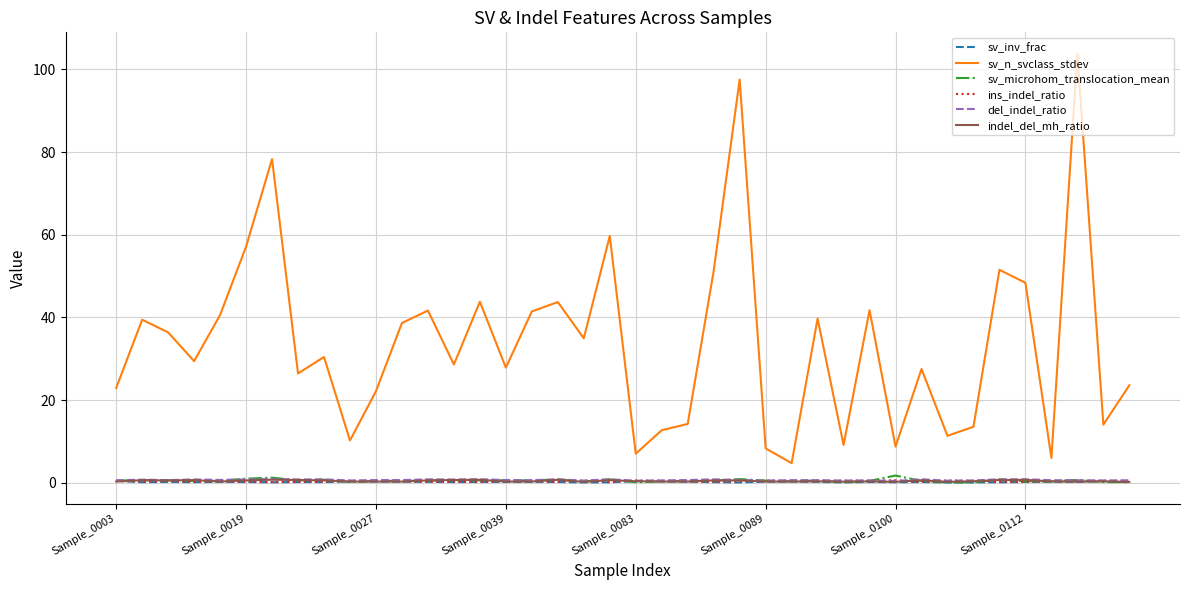

What is the difference between the maximum and minimum values in the sv_microhom_translocation_mean series?

1.7